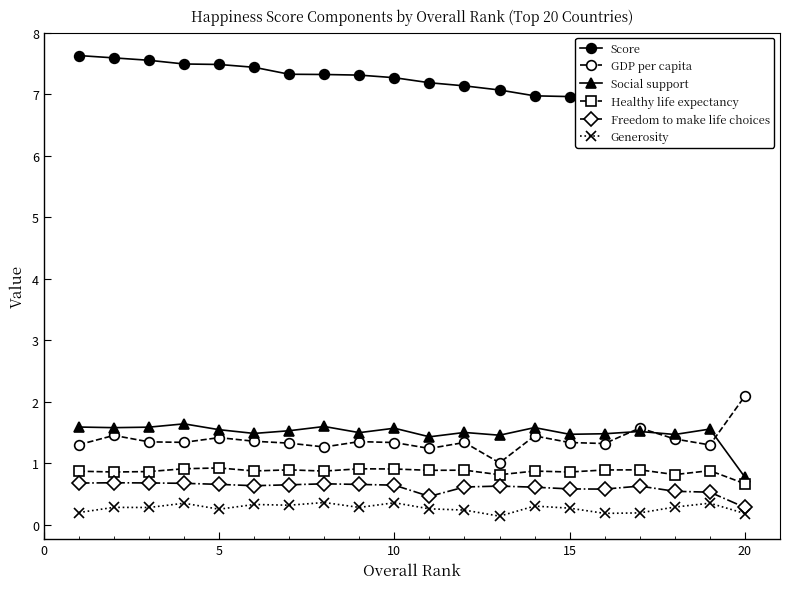

What is the value of the Score point at the 6th from the left?

7.4